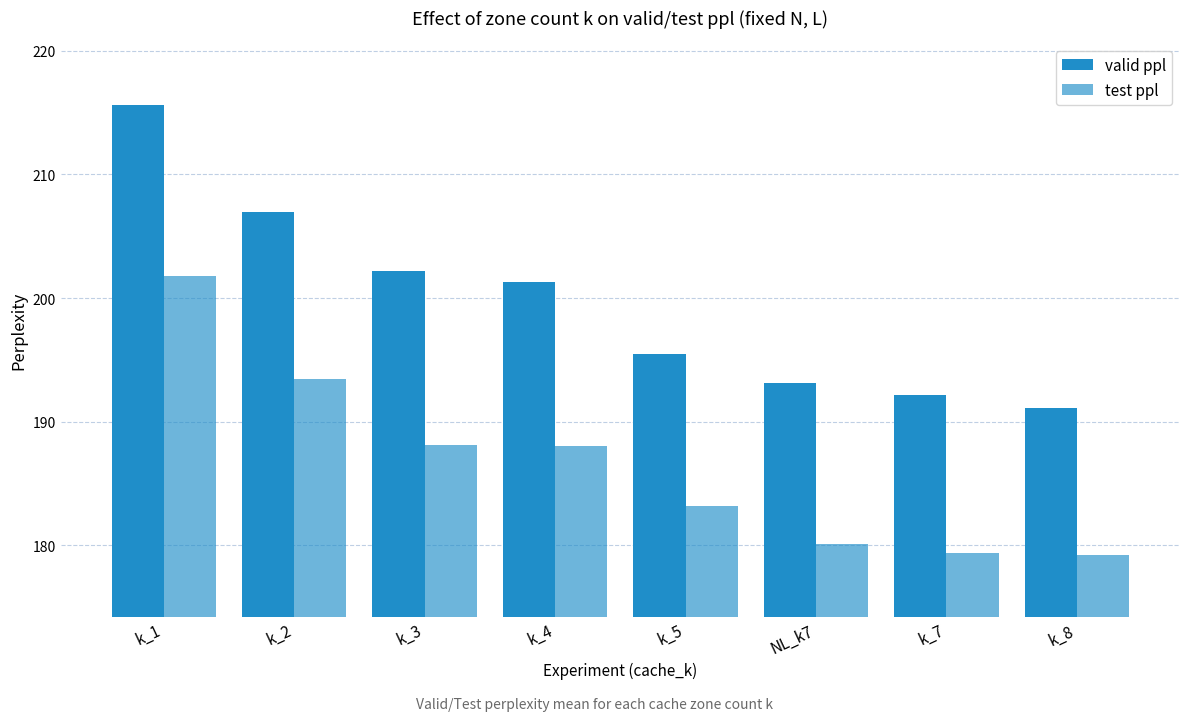

Rank the series by their average value, from highest to lowest.

valid ppl, test ppl